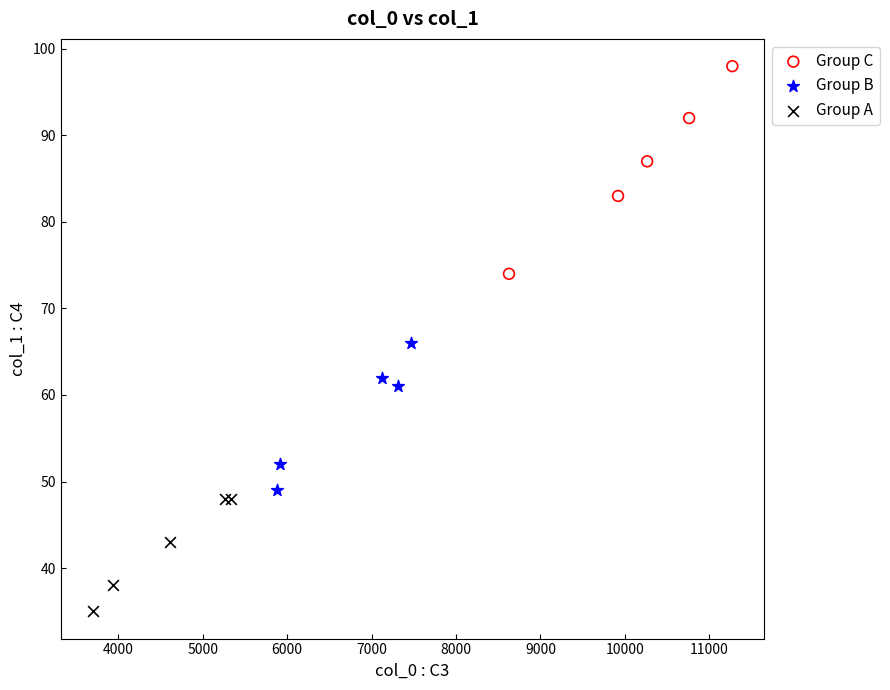

Which series contains the highest Y value?

Group C